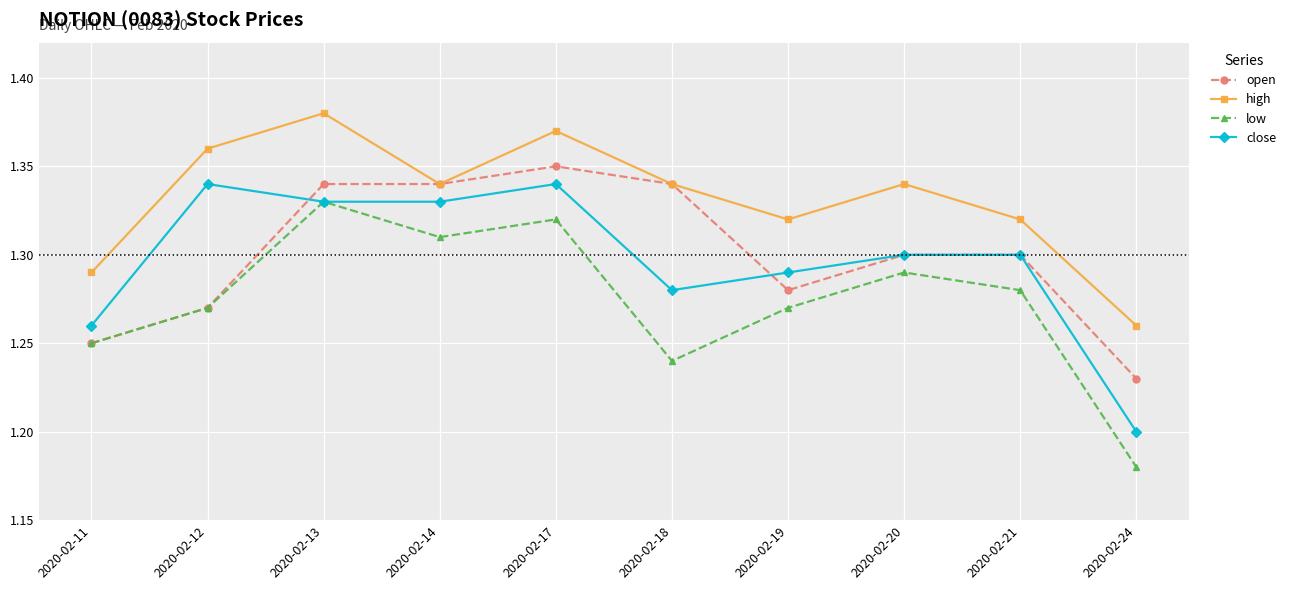

How many open values are between 1 and 2?

10